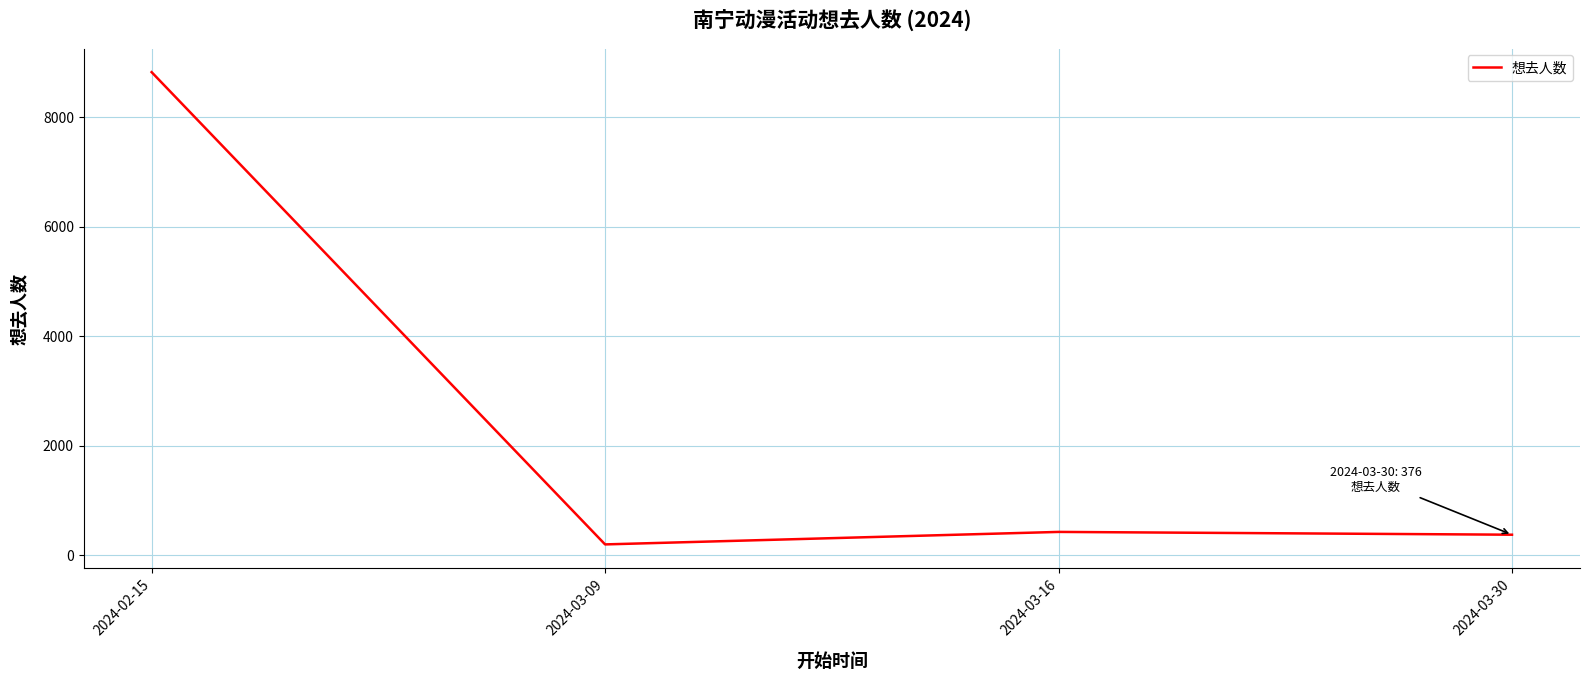

Which label corresponds to the largest value in the chart?

2024-02-15